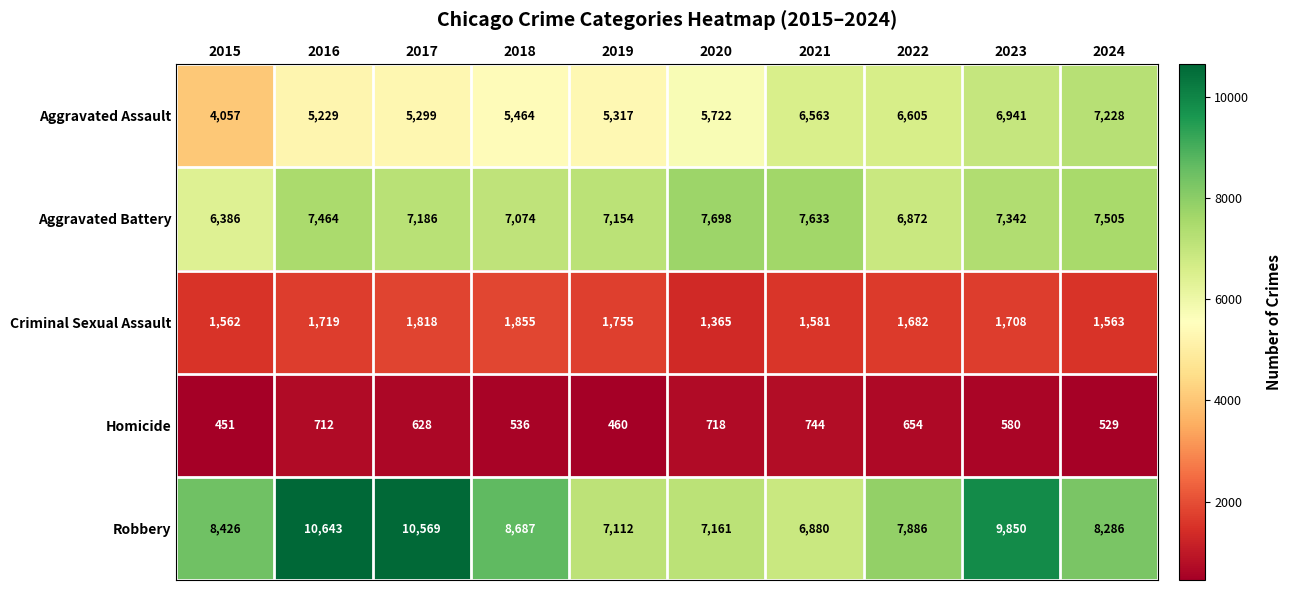

Which series has the widest spread of values?

Robbery